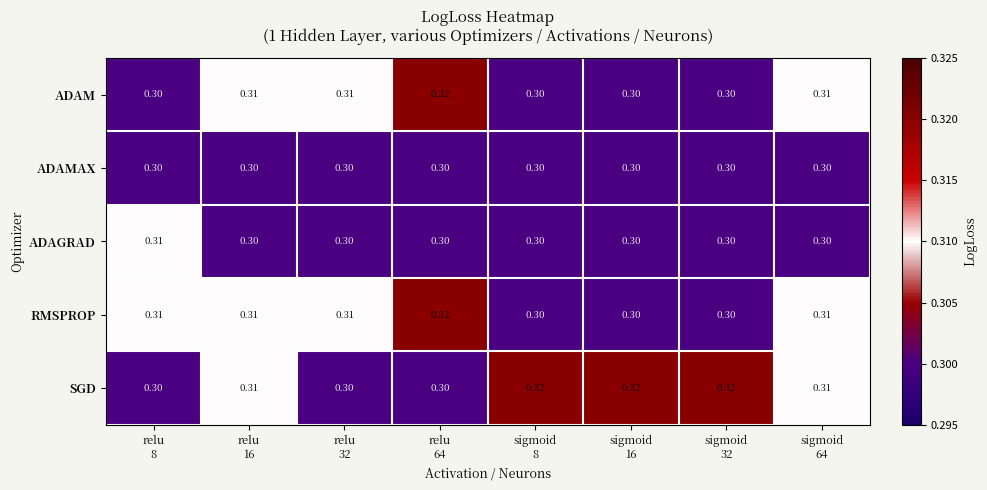

Which series has the largest total across all categories?

SGD